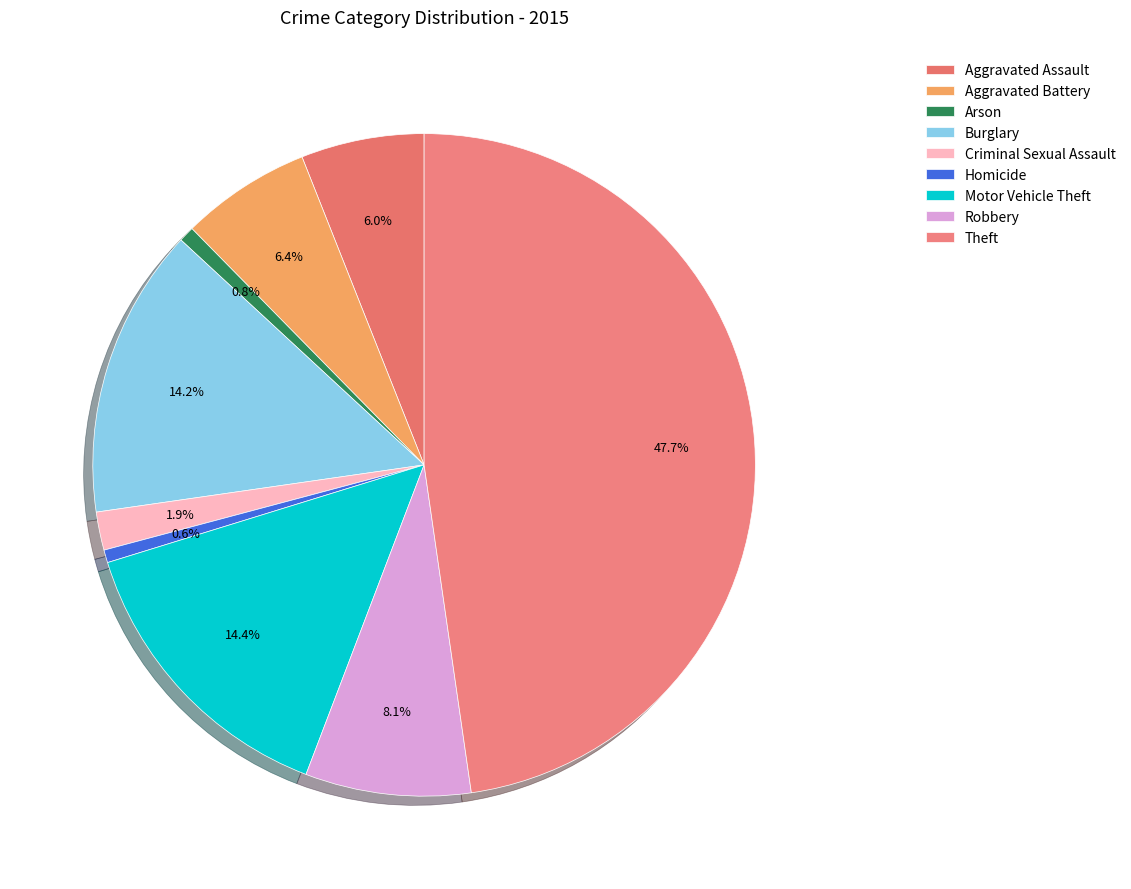

Which has a higher value, Aggravated Assault or Robbery?

Robbery